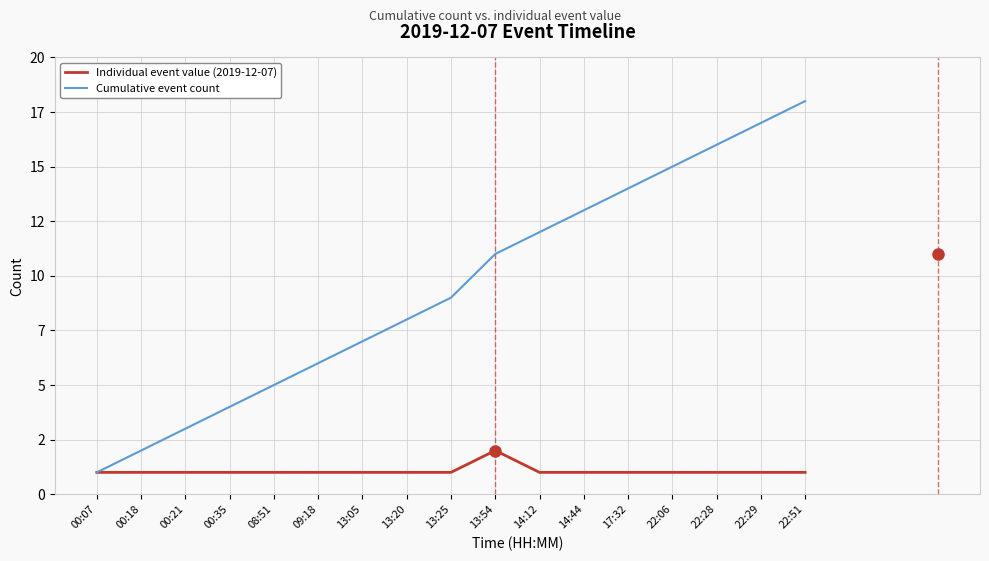

Is this an area chart (filled region under the line)?

No